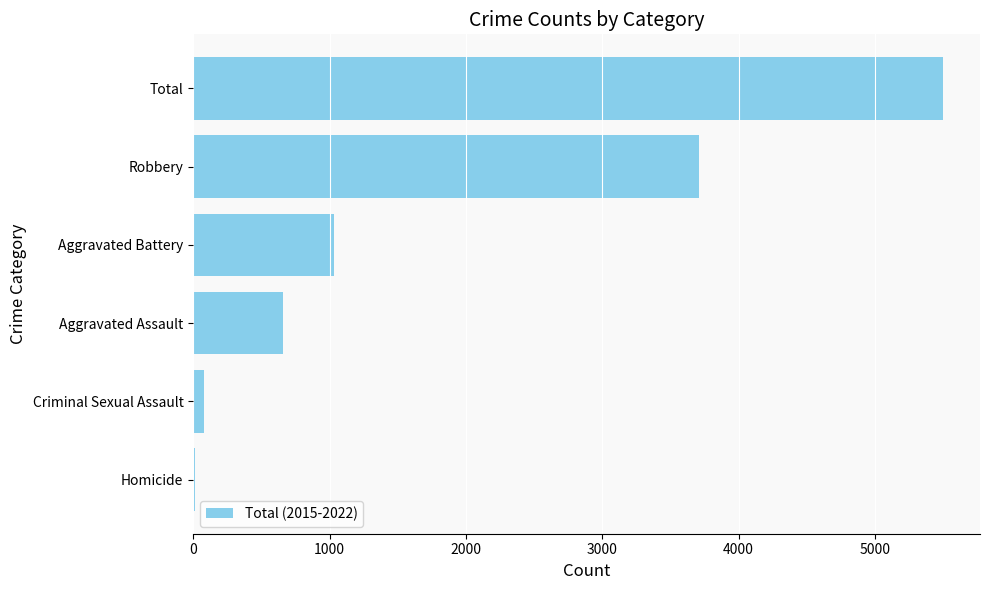

What is the maximum value shown in the chart?

5496